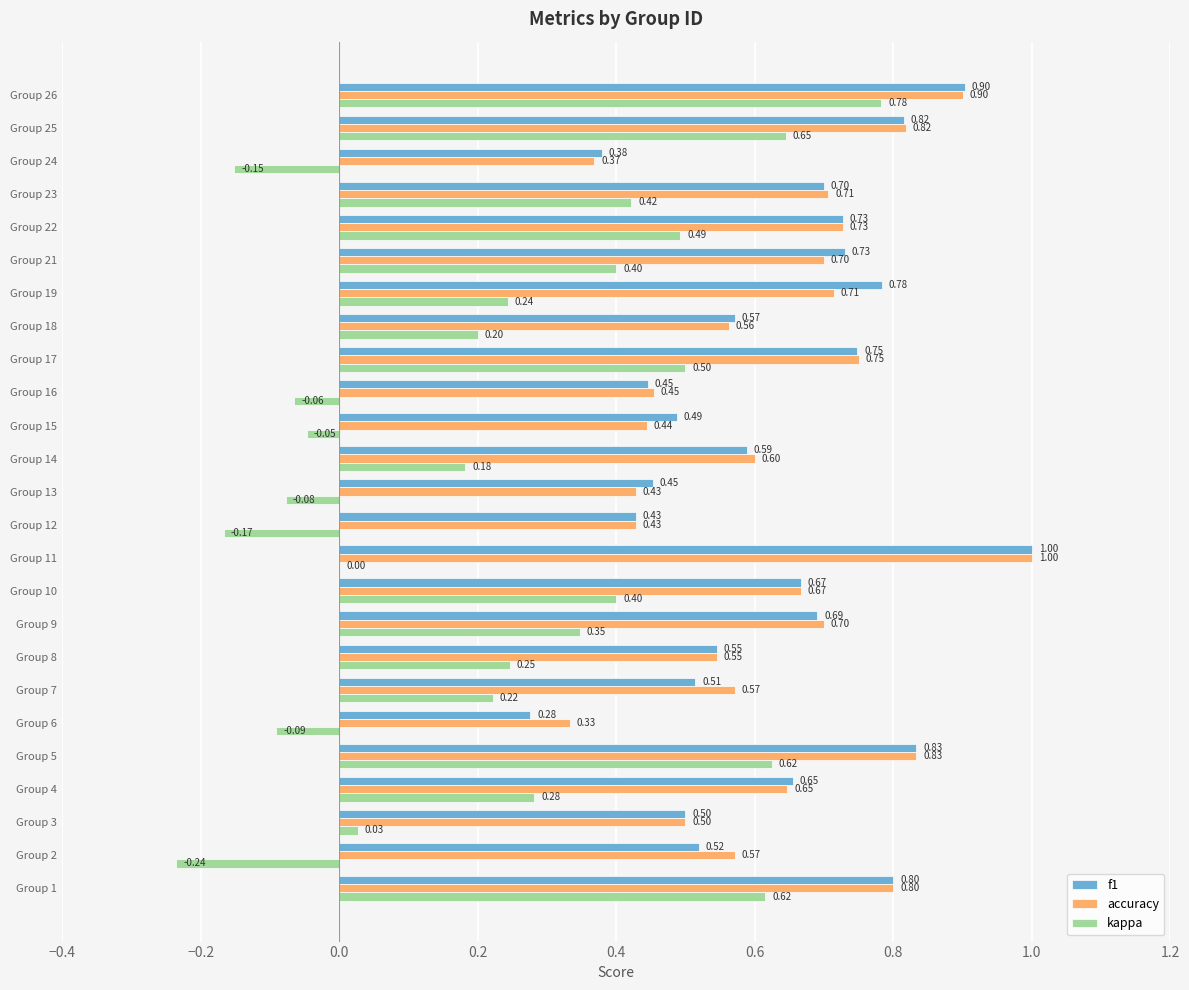

Between Group 1 and Group 9, which series saw the biggest shift?

kappa